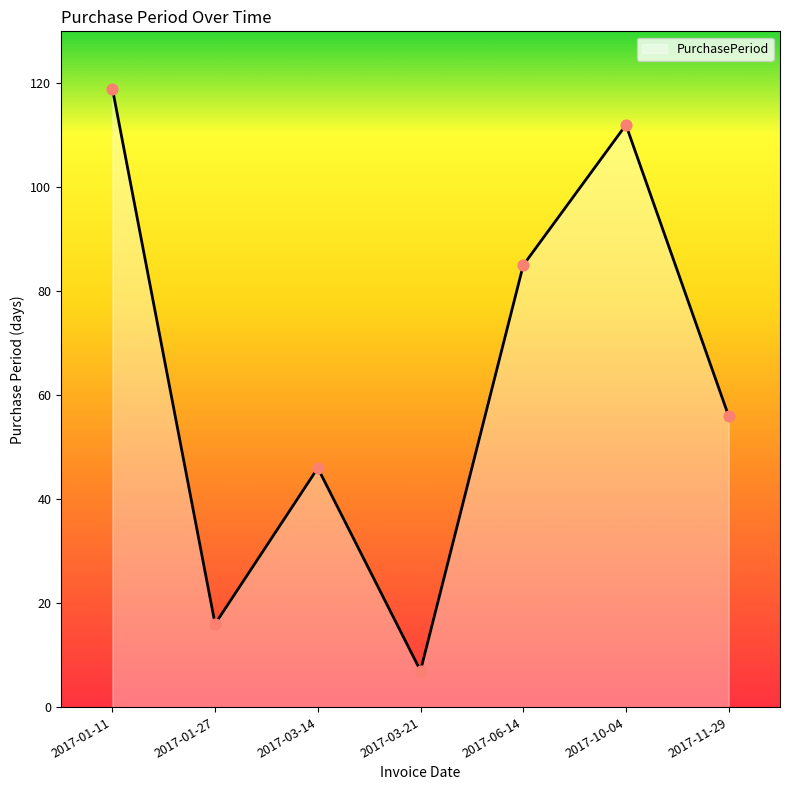

Which has a higher value, 2017-10-04 or 2017-11-29?

2017-10-04